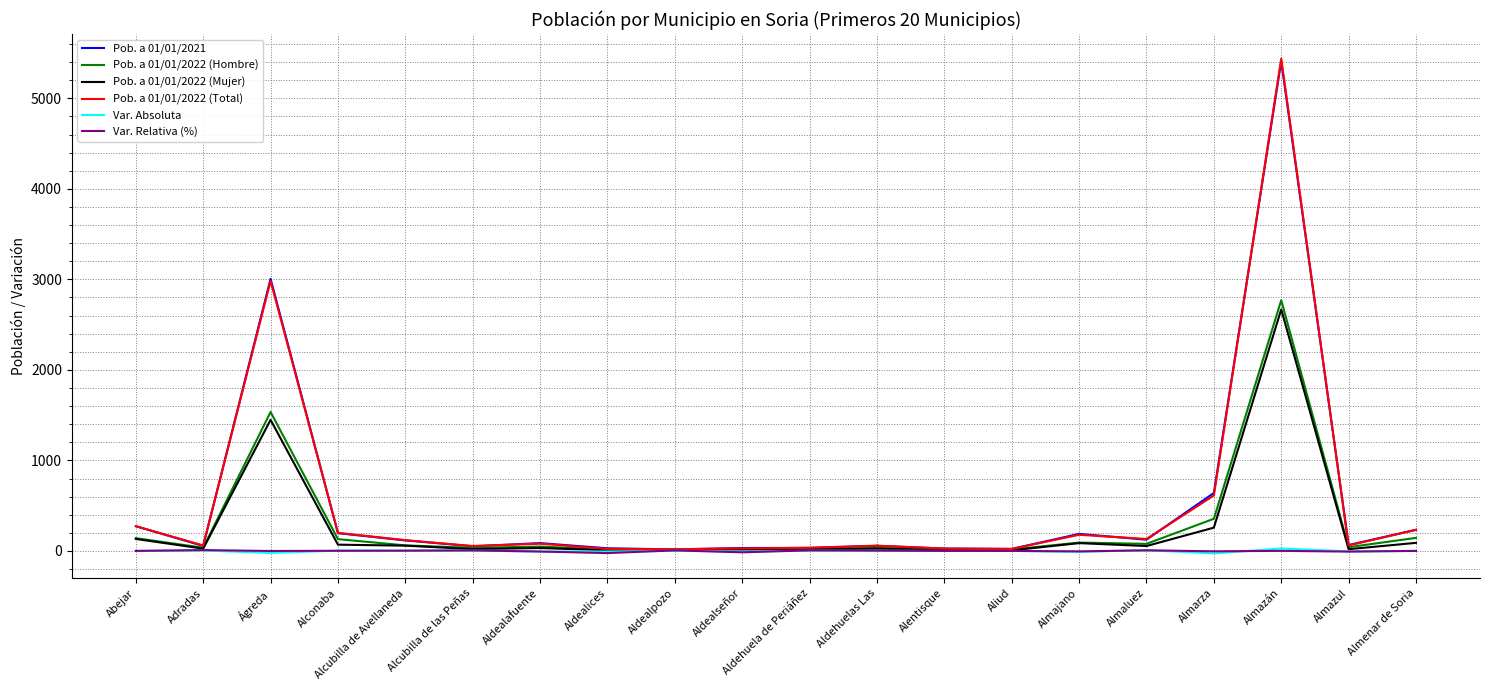

True or false: Pob. a 01/01/2022 (Hombre) has more than 2 points higher than both neighbors.

True